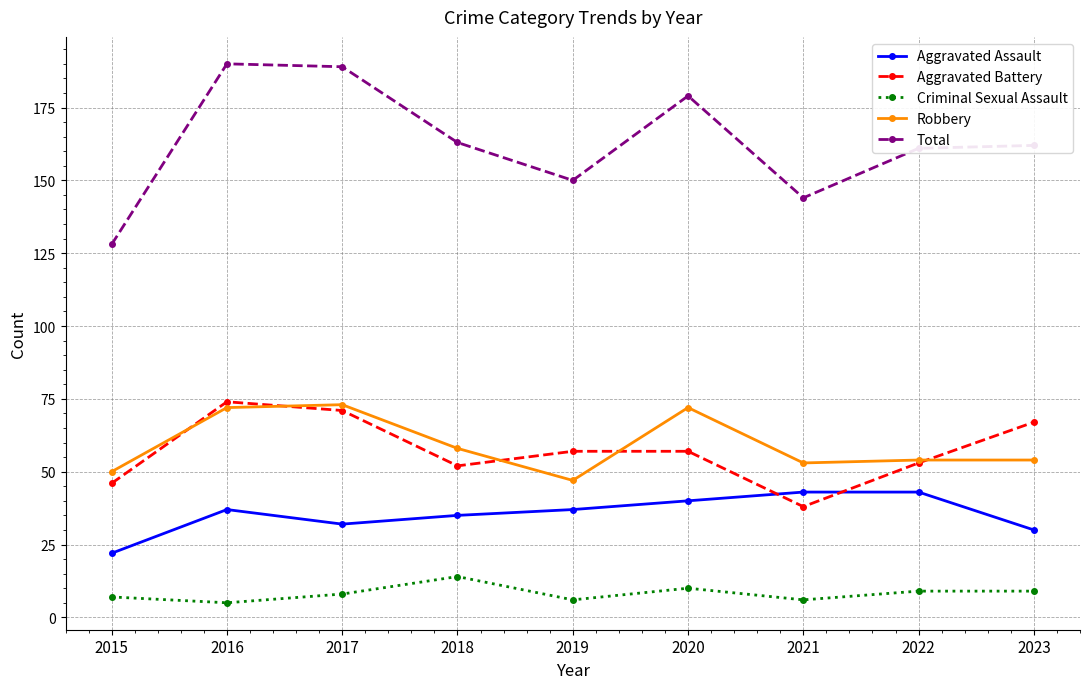

What is the sum of the Total values at 2022 and 2023?

323